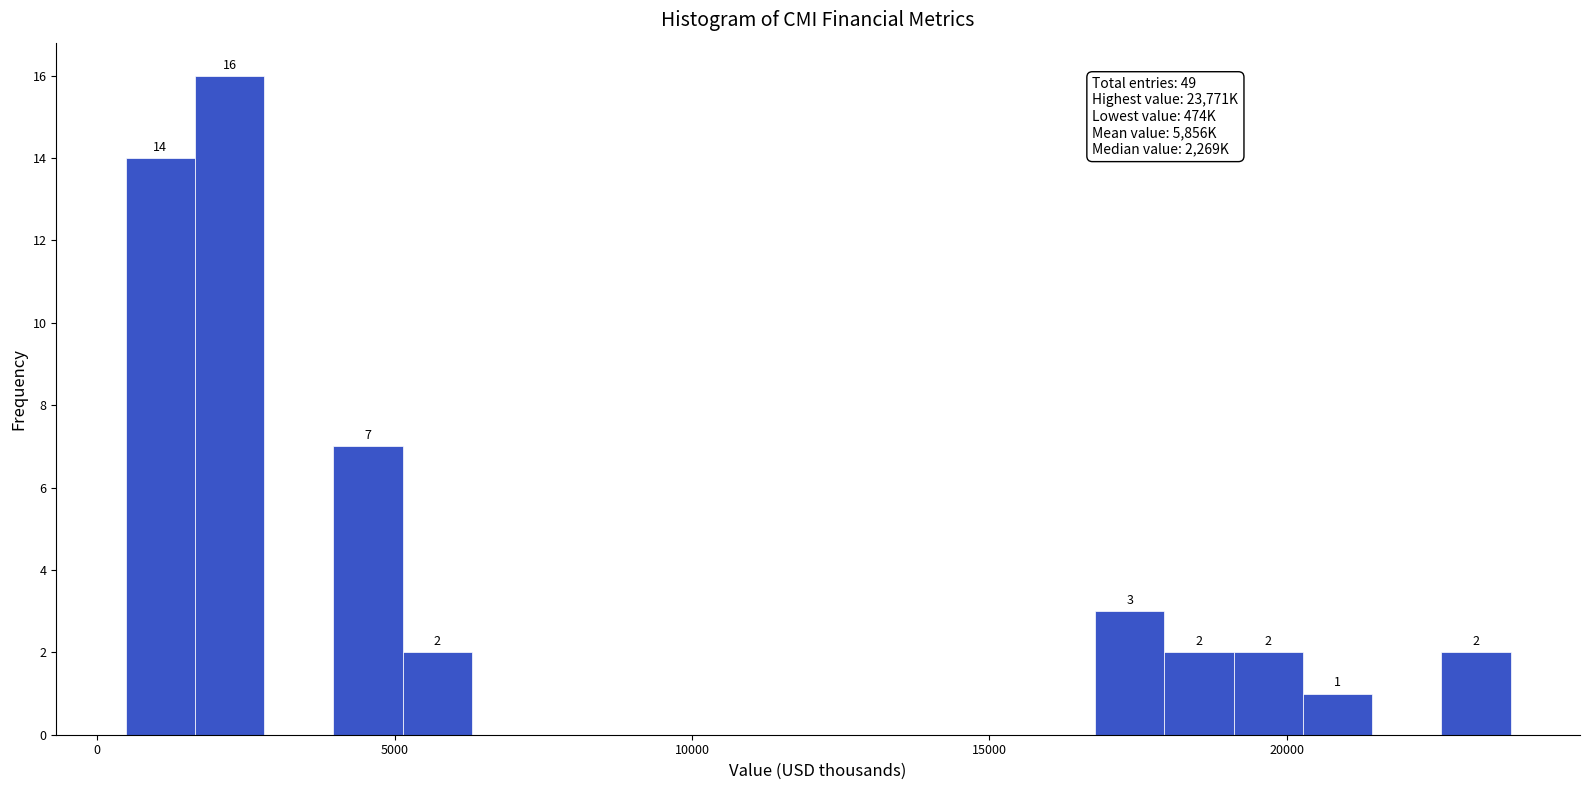

Read against the x-axis, roughly where is the centre of the tallest bar?

2000